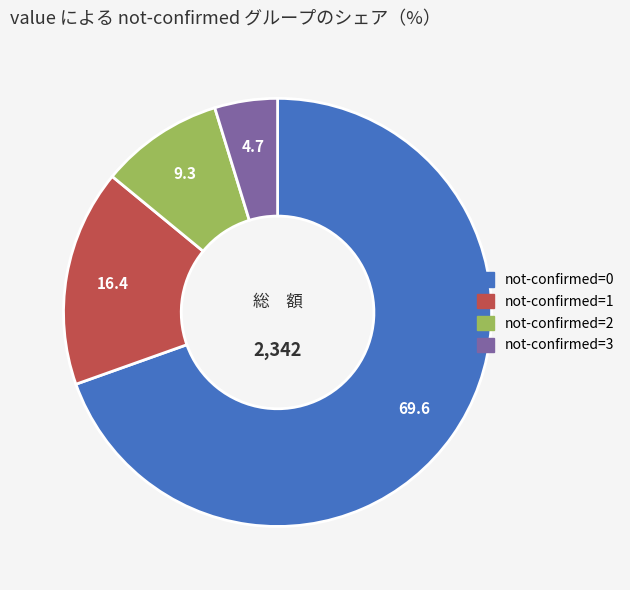

Does any single category account for the majority?

Yes